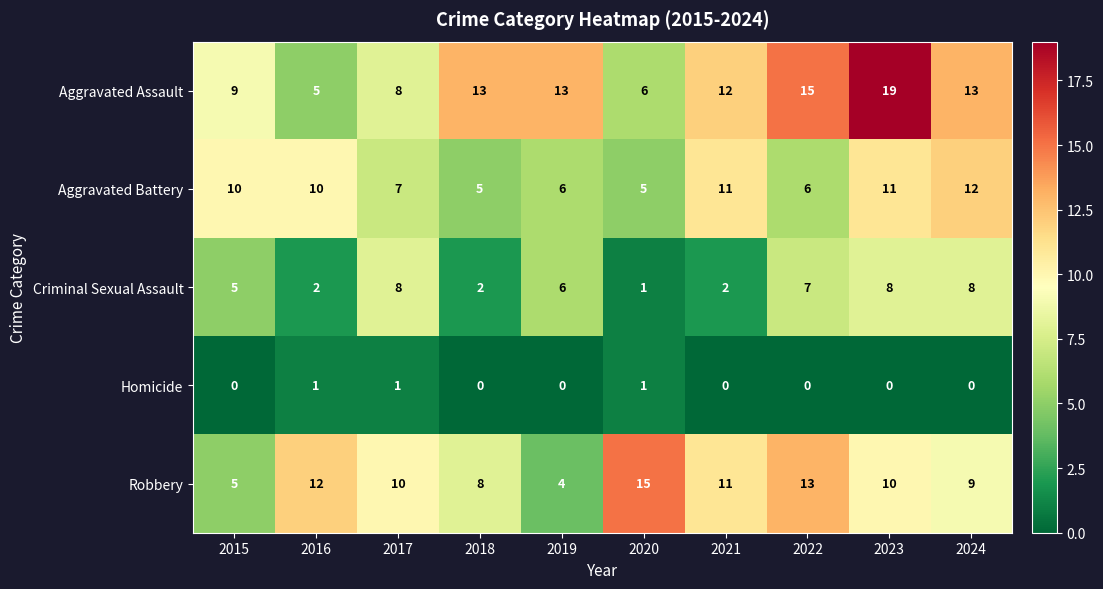

True or false: Criminal Sexual Assault has a value of 7 at 2015.

False